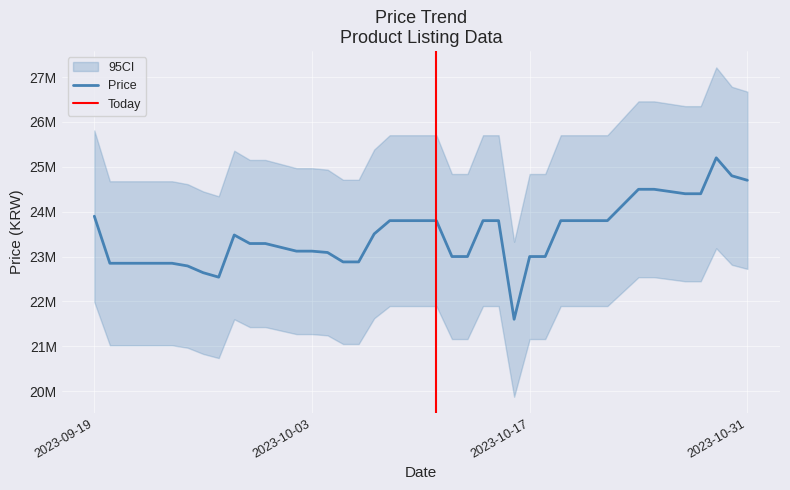

What is the value of the 21st point from the left?

23800000